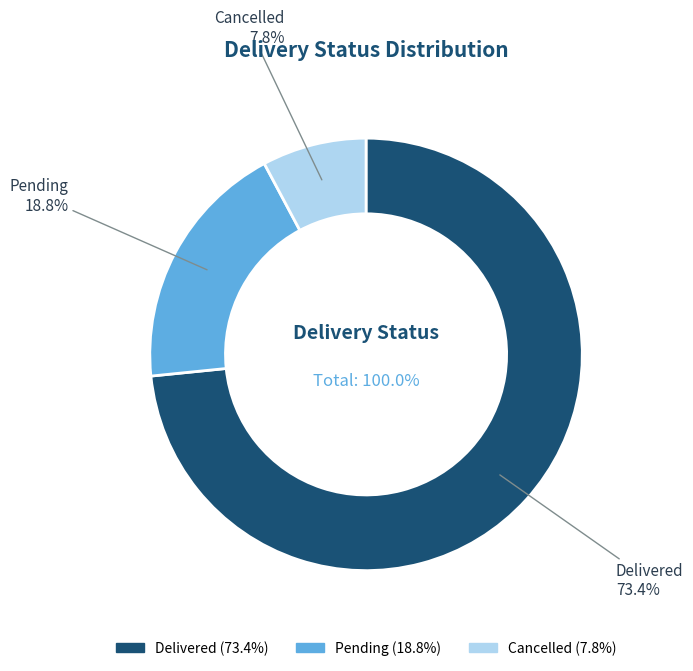

Rank the categories by value from lowest to highest.

Cancelled, Pending, Delivered